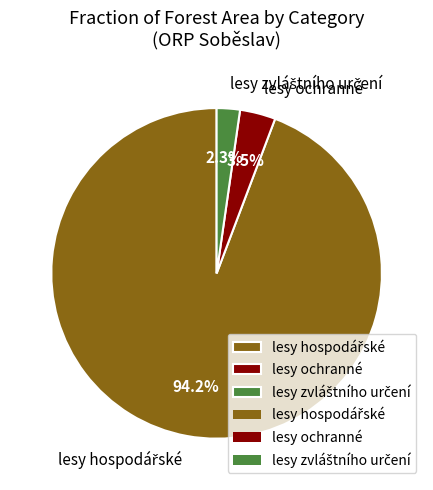

Does lesy ochranné account for over 50% of the chart?

No